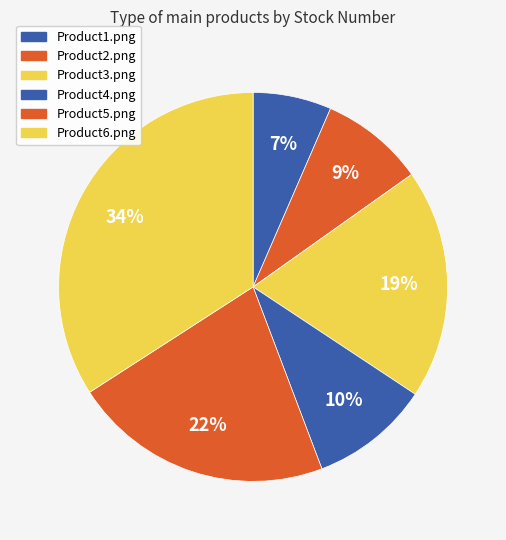

Approximately how many times larger is the value at Product3.png compared to Product2.png?

2.2